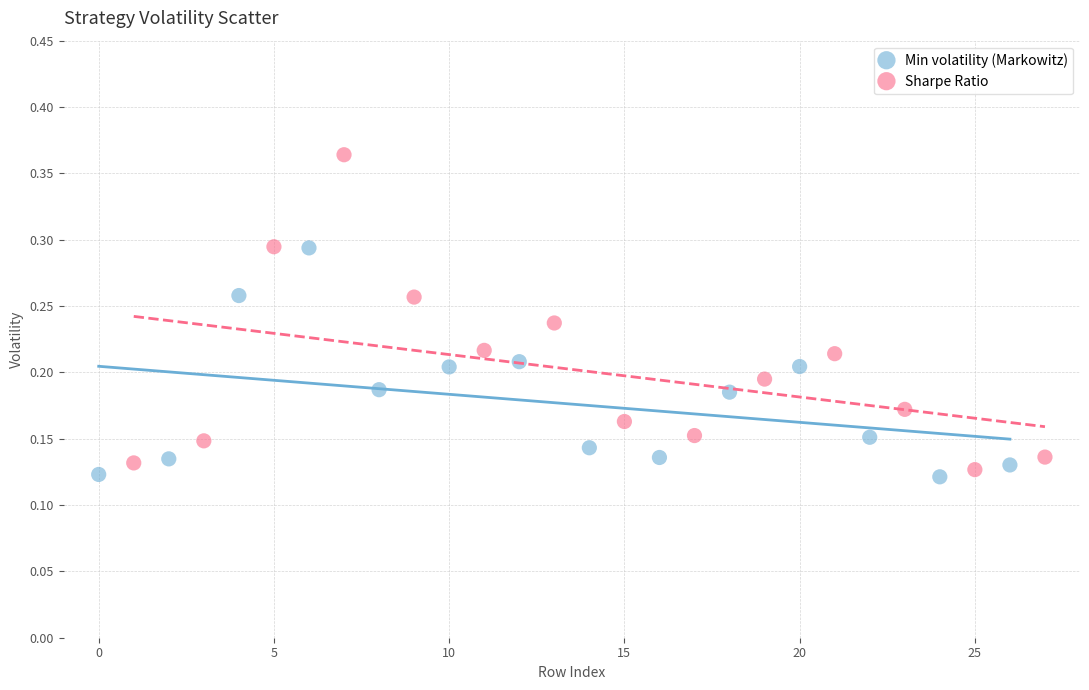

Which series has the widest spread of Y values?

Sharpe Ratio